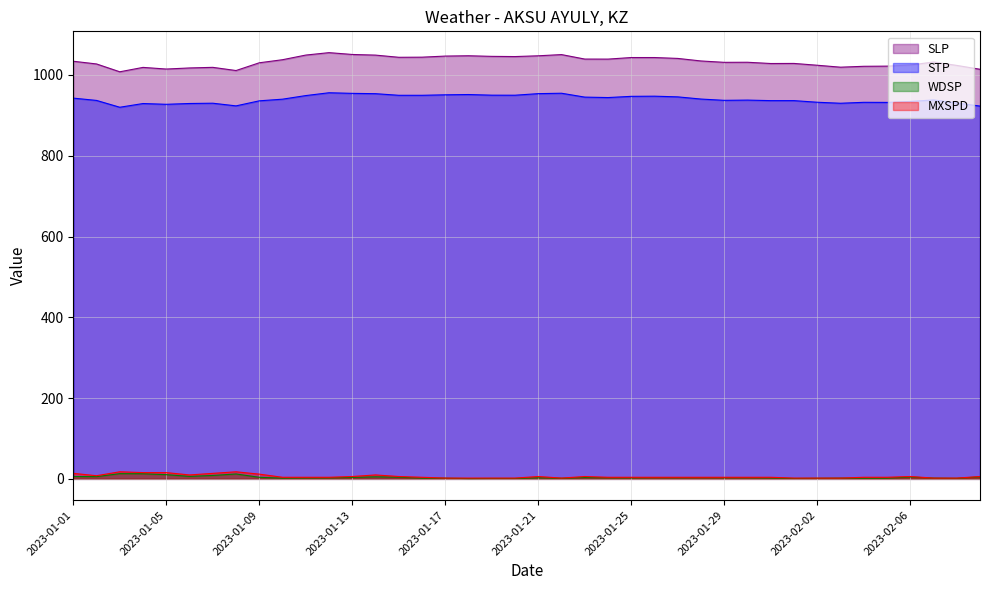

What value does the MXSPD series have at 2023-01-15?

5.8